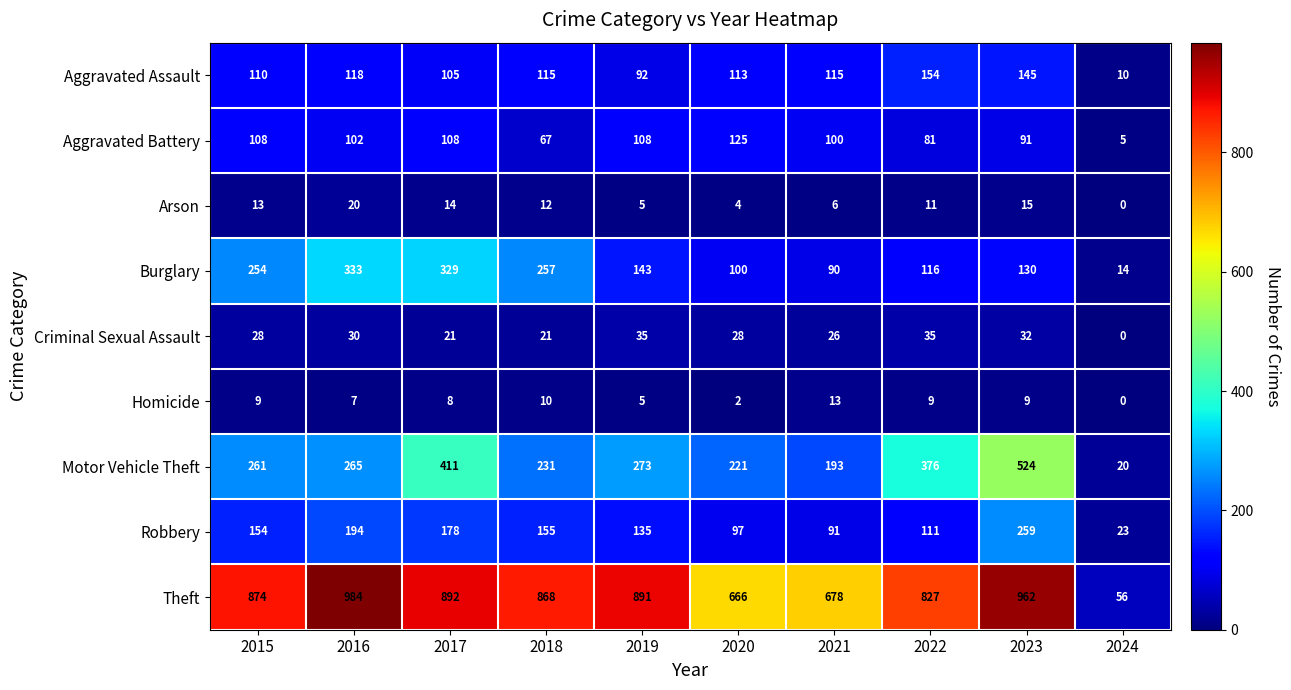

How many values in the Aggravated Battery series are below 102?

5